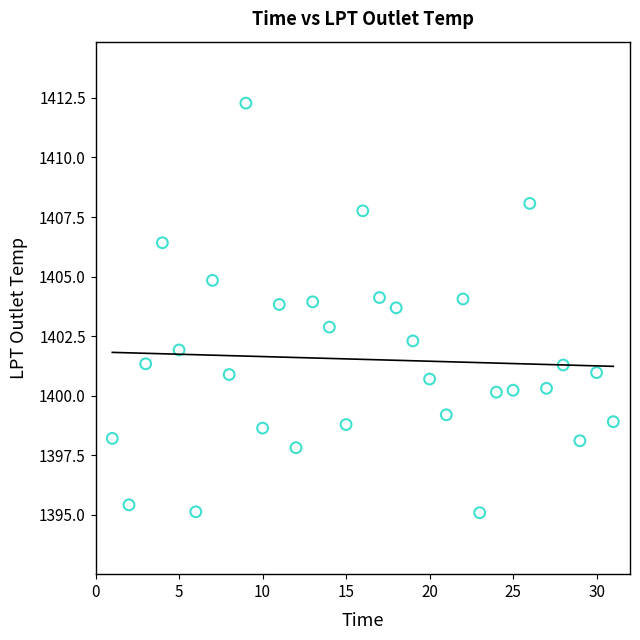

What is the range of Y values (max minus min)?

17.2